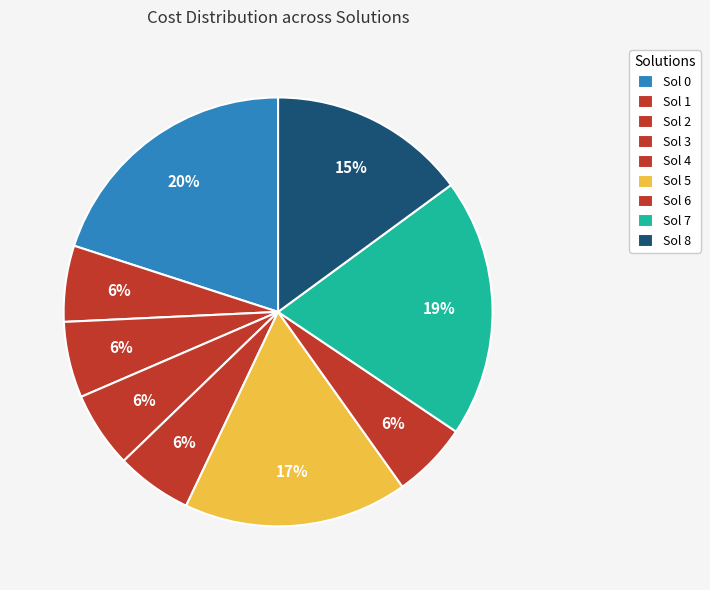

To the nearest percent, what is the average slice percentage?

11%